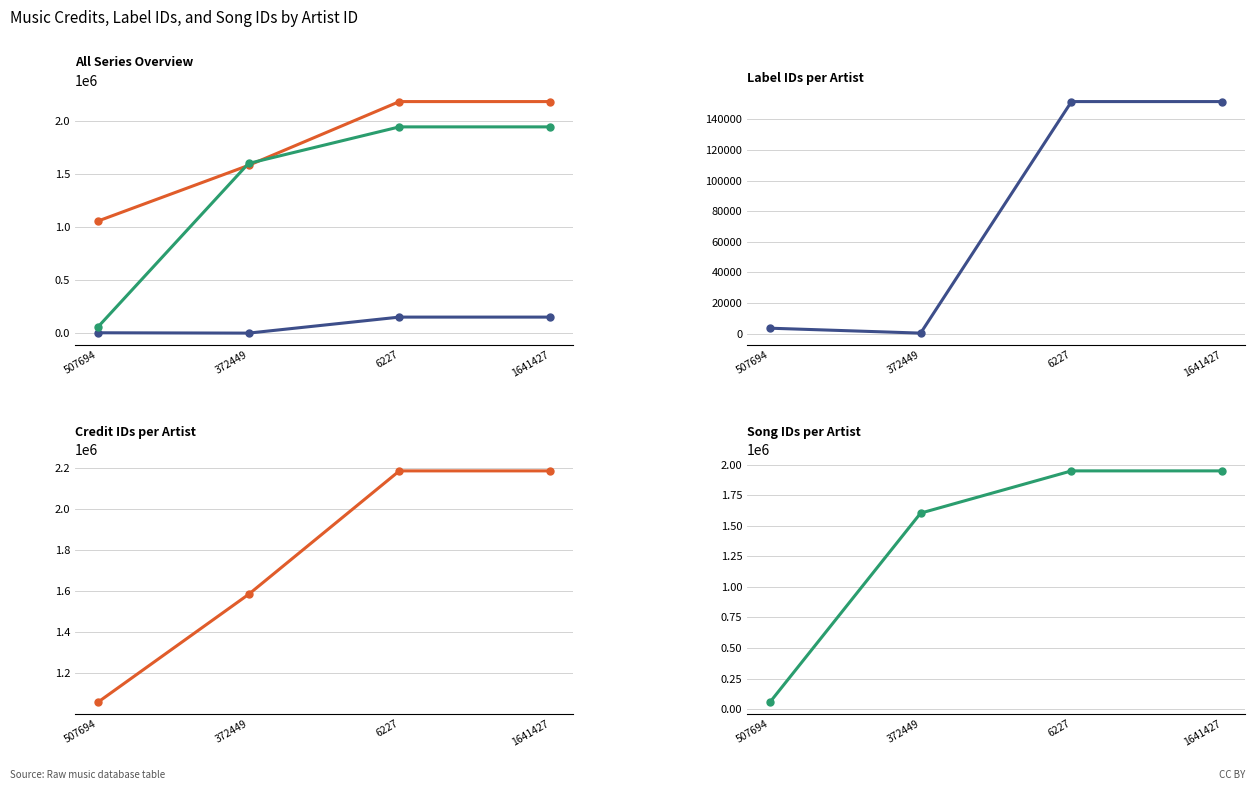

Rank the categories by Label ID value from highest to lowest.

6227, 1641427, 507694, 372449